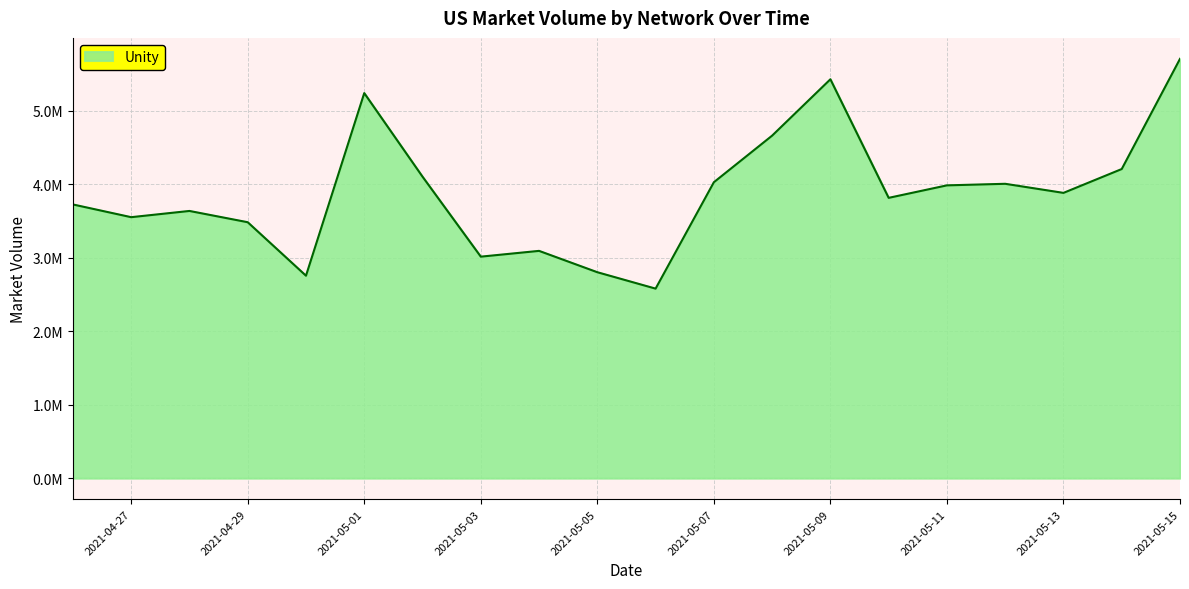

Is this an area chart (filled region under the line)?

Yes